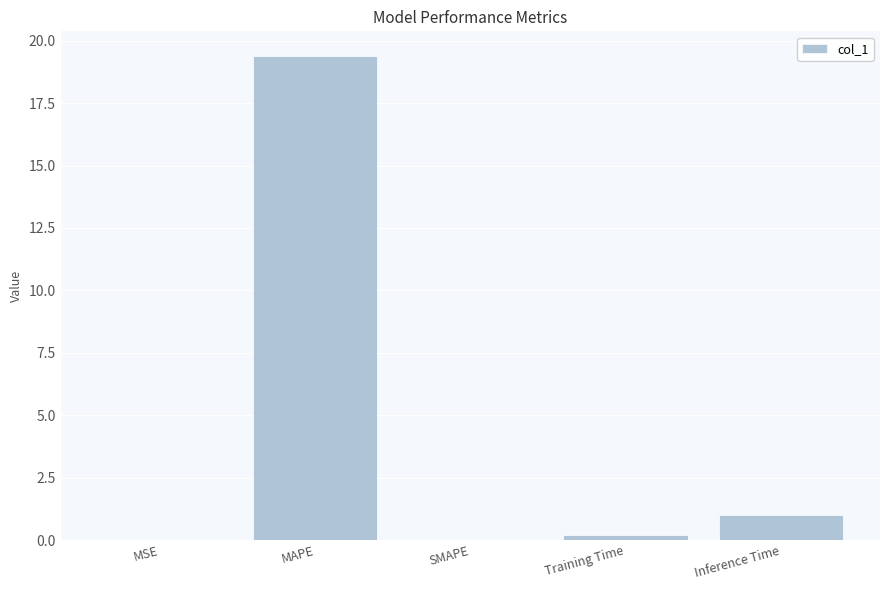

Is it true that the value at SMAPE is 0.0?

True